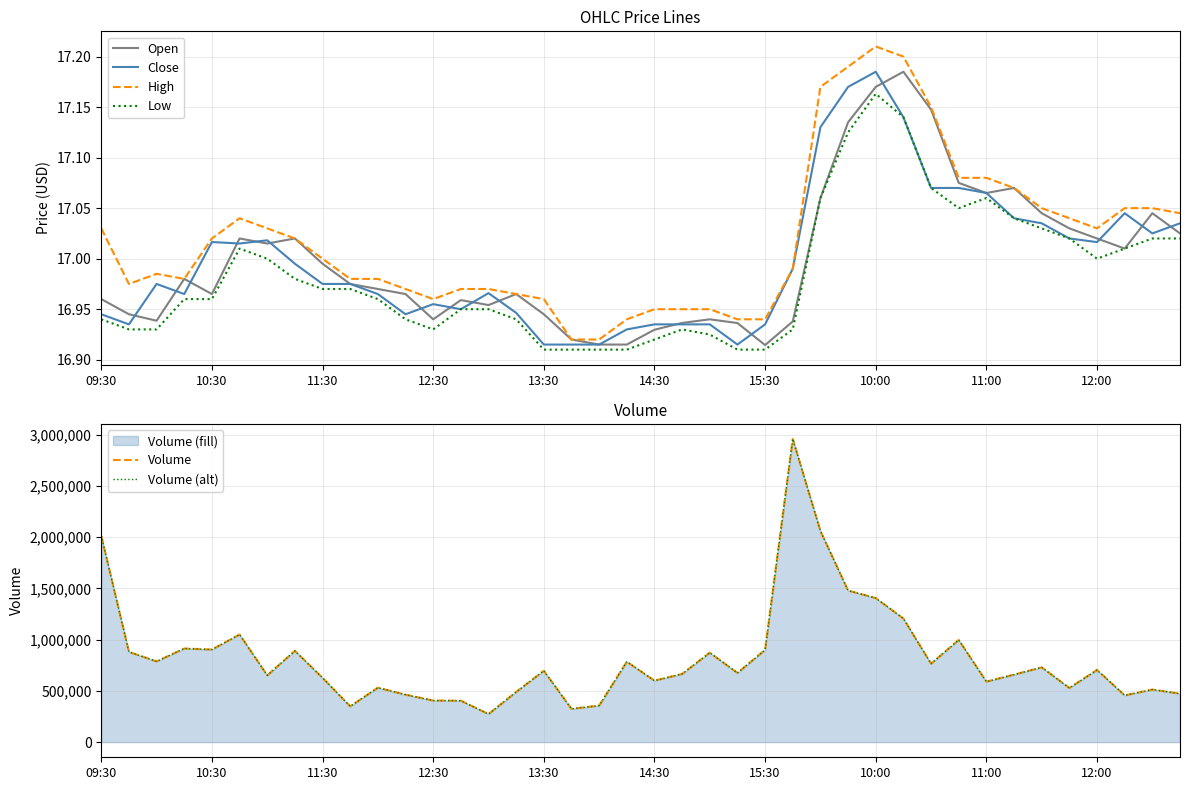

At how many categories does at least one series exceed 2622491?

1